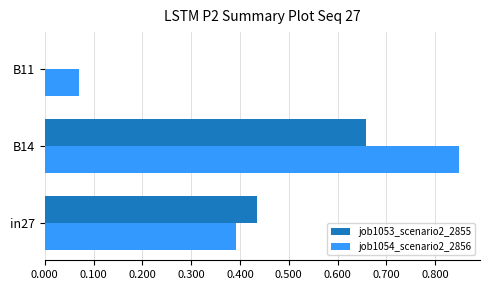

Is it true that job1054_scenario2_2856 equals 0.7 at in27?

False